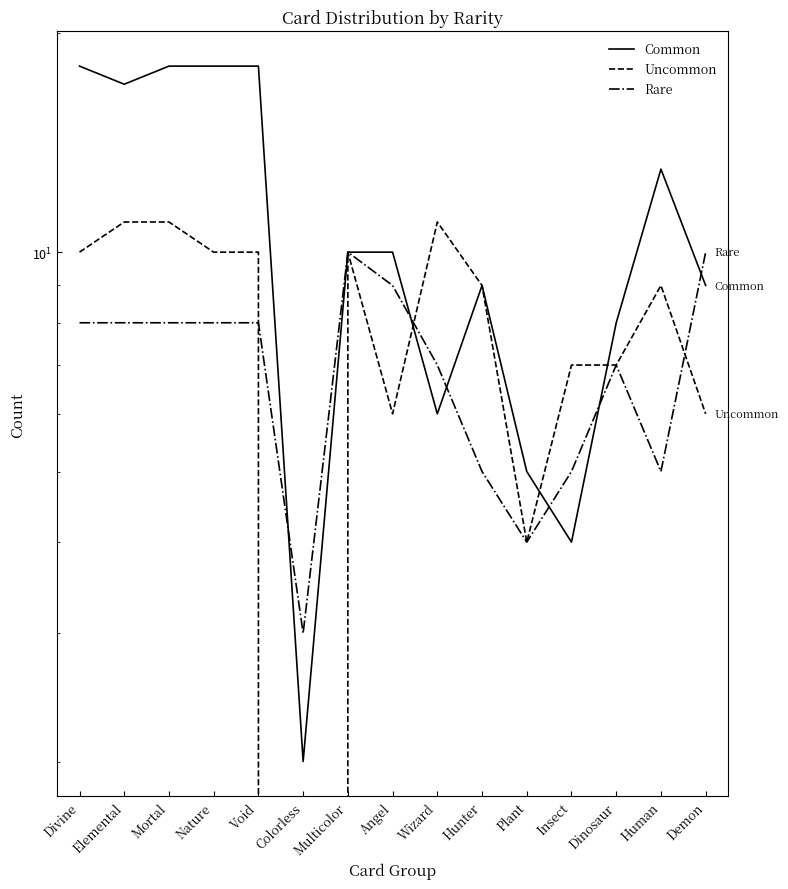

Is it true that Common equals 10 at Multicolor?

True